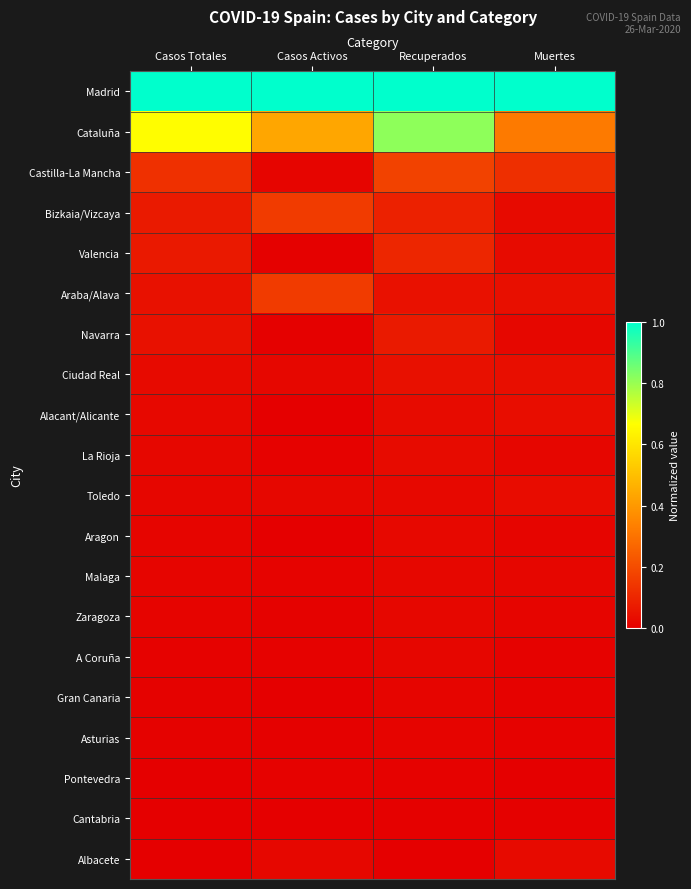

At how many categories does at least one series exceed 0?

4